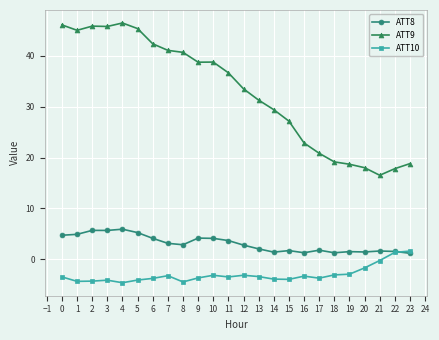

List the series in order of their peak value, lowest first.

ATT10, ATT8, ATT9